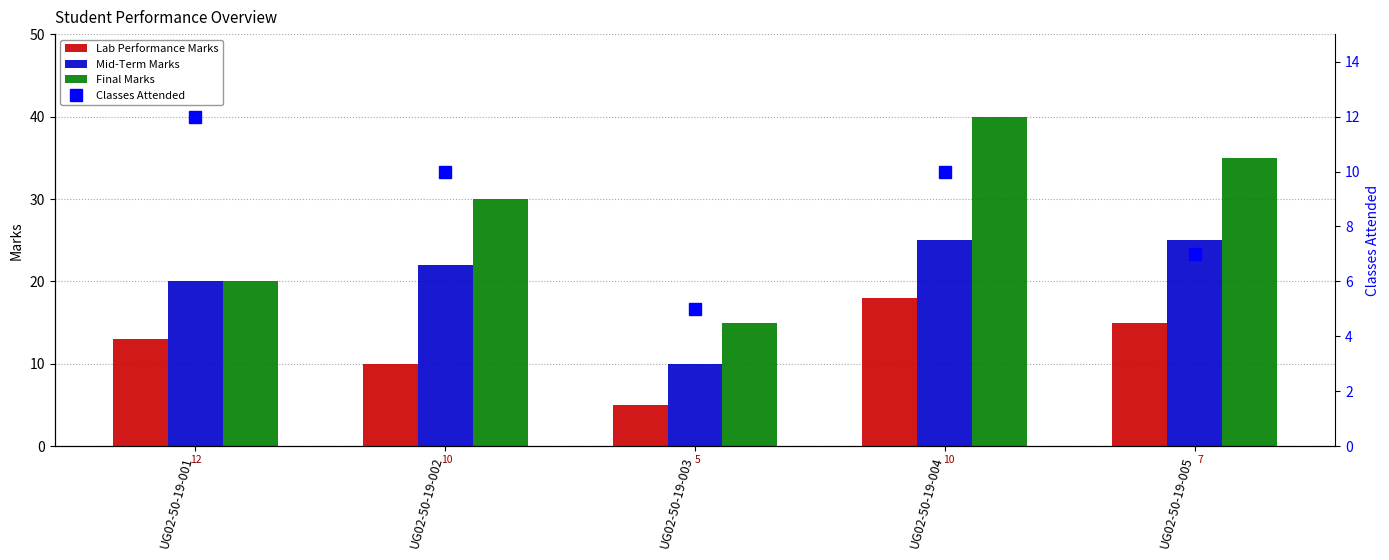

List the labels in order of Lab Performance Marks value, smallest first.

UG02-50-19-003, UG02-50-19-002, UG02-50-19-001, UG02-50-19-005, UG02-50-19-004